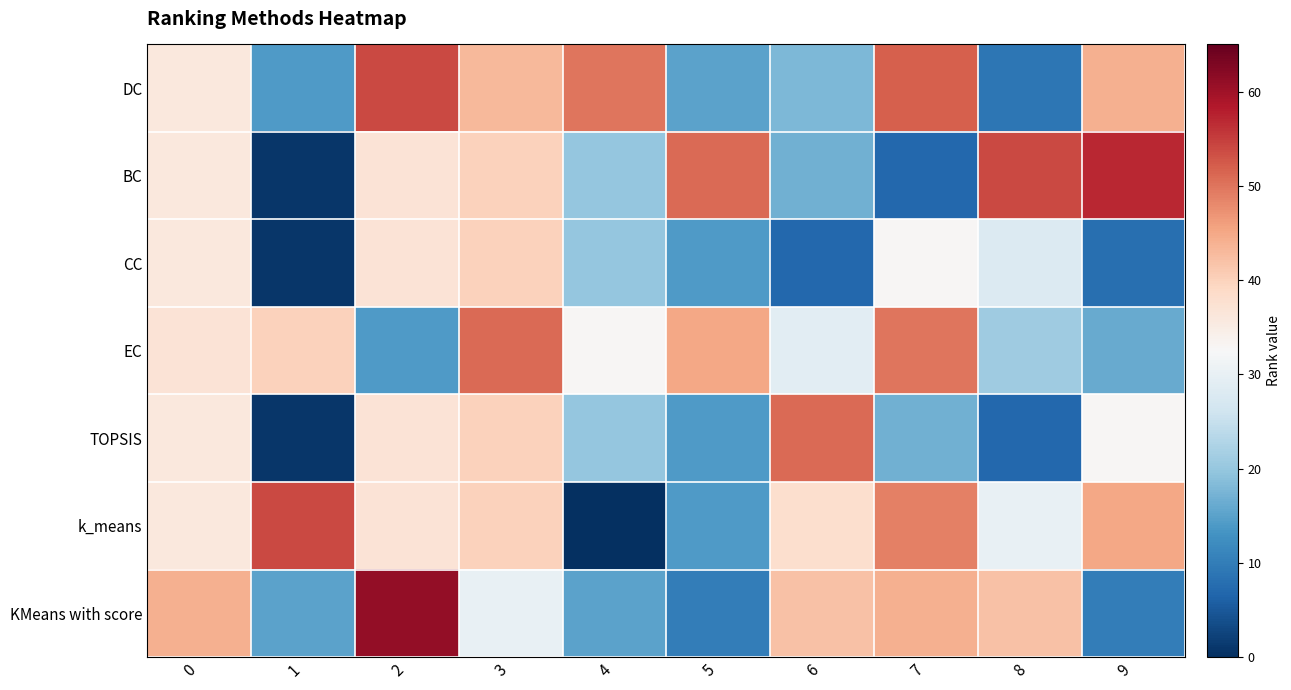

What is the difference between the highest and lowest values at 2?

47